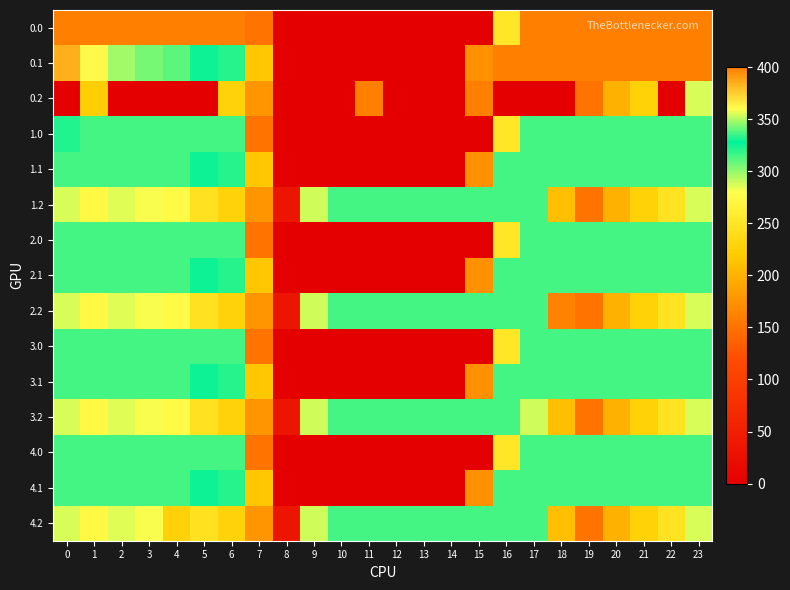

Between 6 and 16, which series saw the biggest shift?

0.2